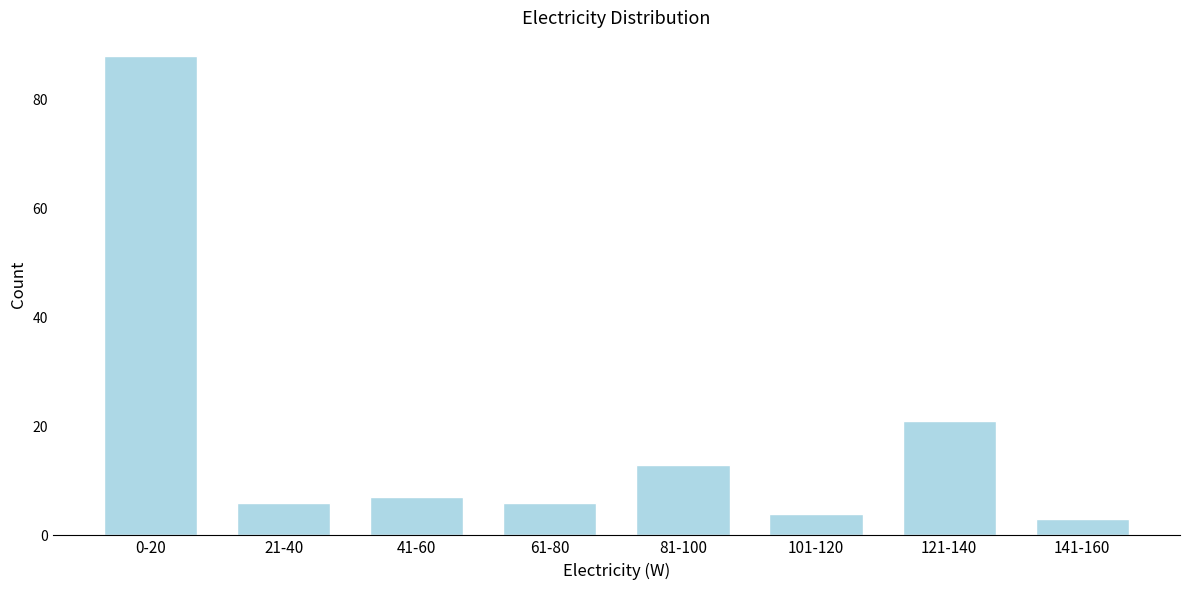

Reading left to right, extract all data points from this chart.

0-20=88	21-40=6	41-60=7	61-80=6	81-100=13	101-120=4	121-140=21	141-160=3